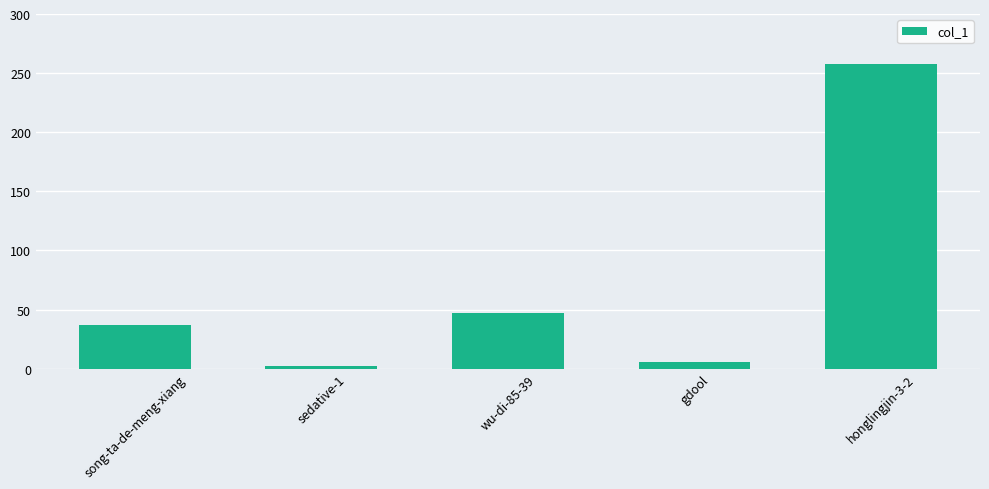

The value at honglingjin-3-2 is 81. True or false?

False